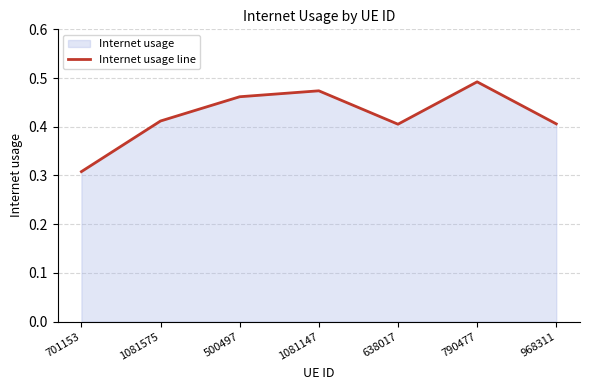

Reading right to left, list all the values displayed in this chart.

0.4	0.5	0.4	0.5	0.5	0.4	0.3